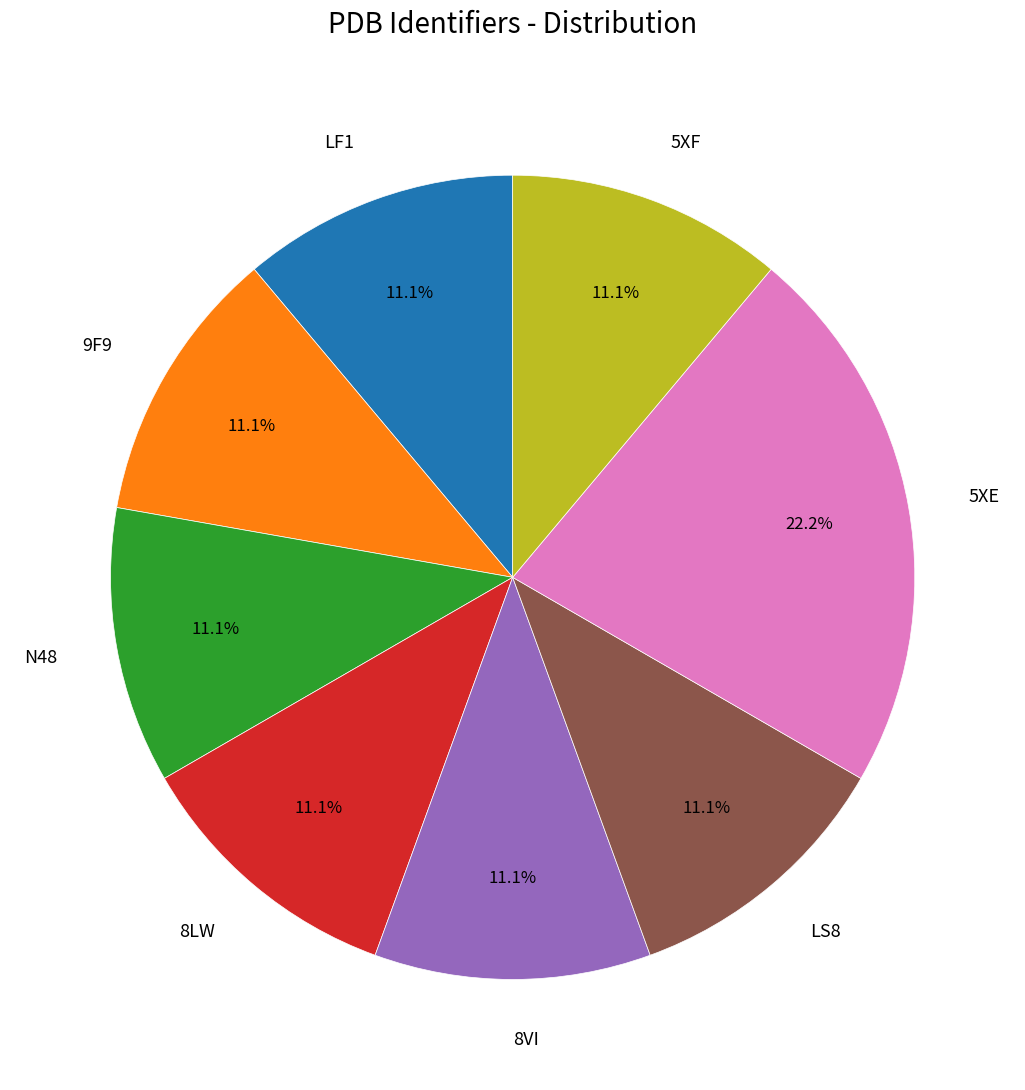

What percentage is the 9F9 slice, to the nearest percent?

11%